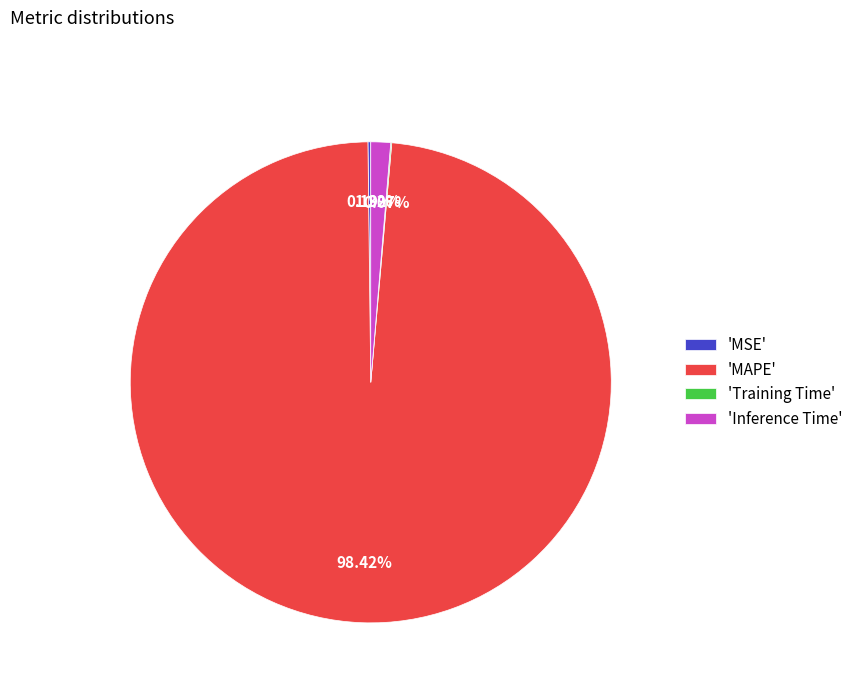

To the nearest percent, what is the difference between the largest and smallest slice percentages?

98%